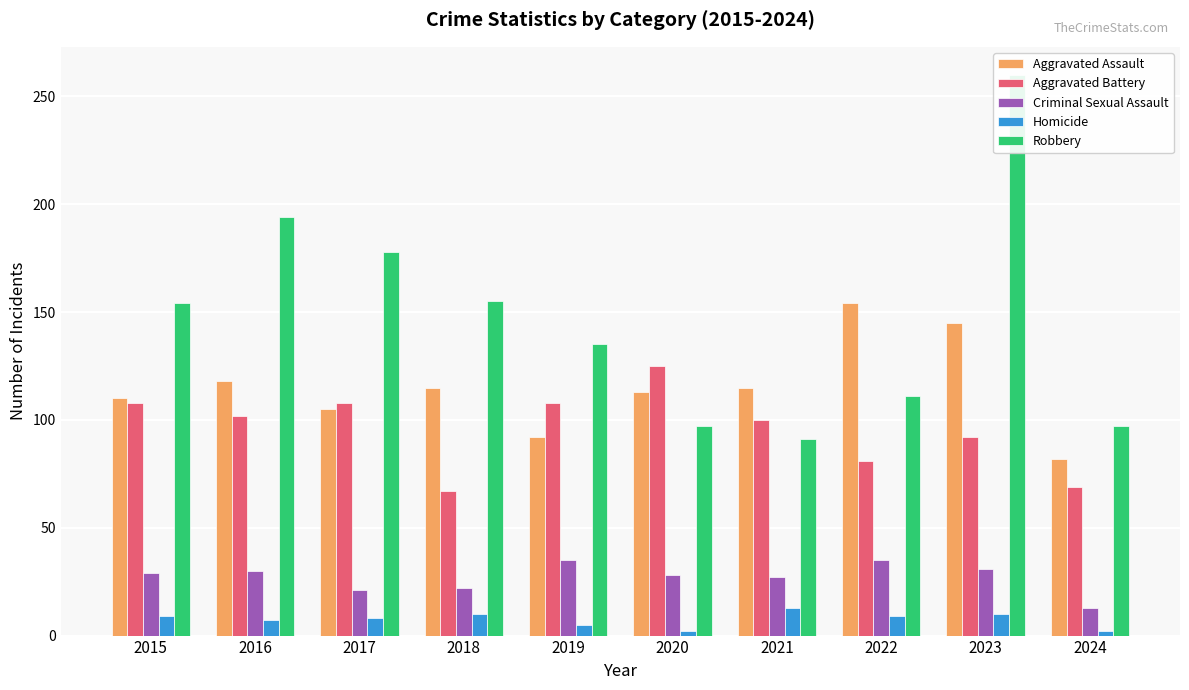

What are all the series names shown in the legend?

Aggravated Assault, Aggravated Battery, Criminal Sexual Assault, Homicide, Robbery